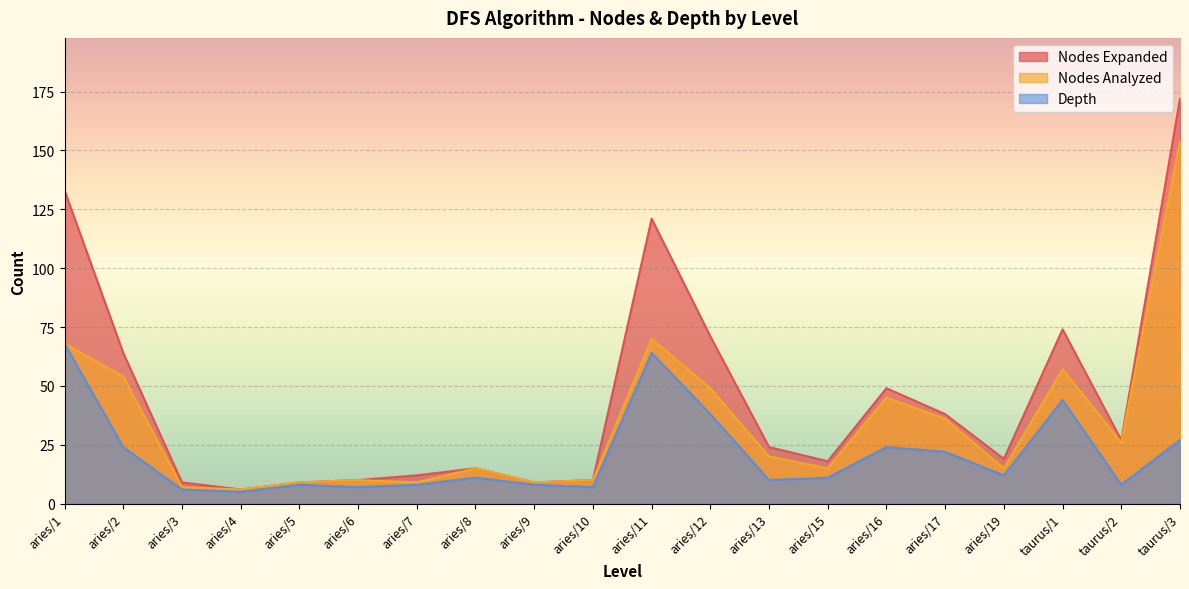

In Nodes Expanded, how many points are lower than both neighbors (excluding endpoints)?

5